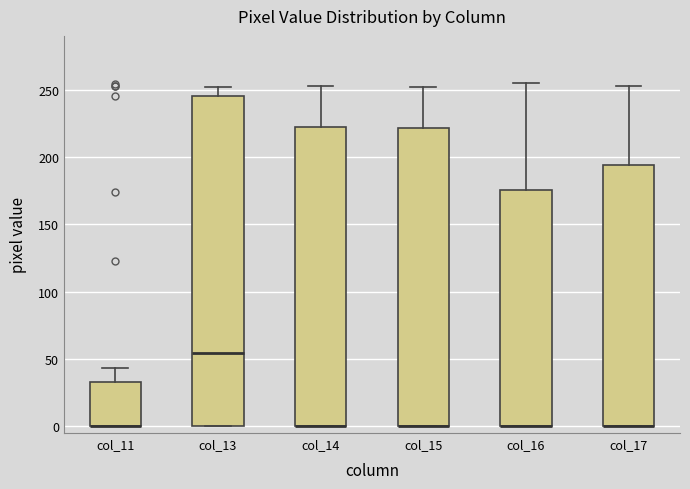

Which box is the tallest, from its lower edge to its upper edge?

col_13